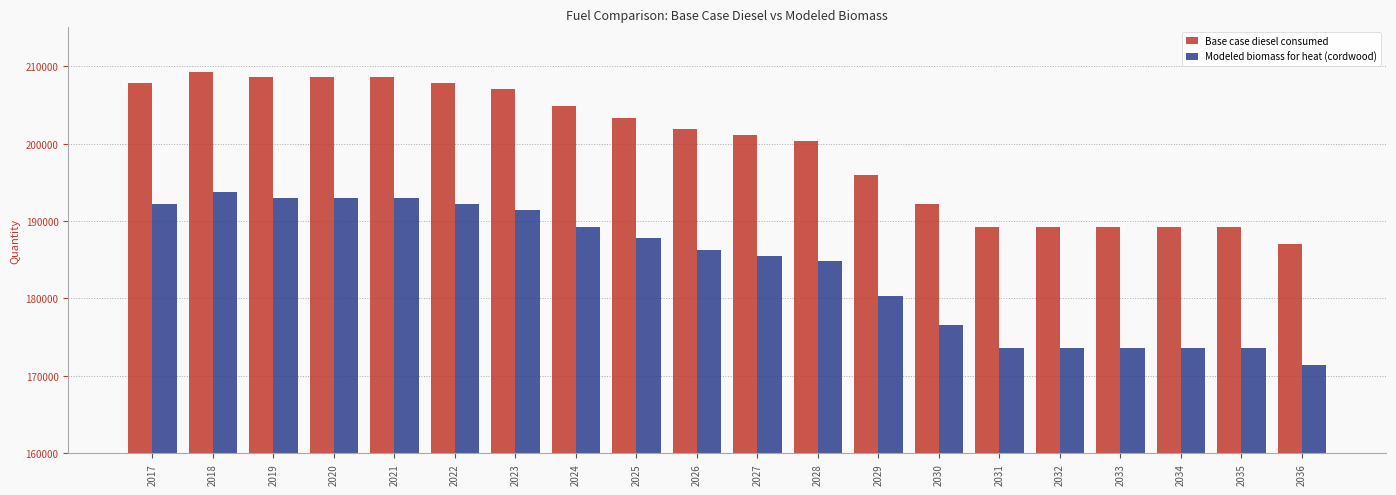

Where does the Modeled biomass for heat (cordwood) series first go above 186270?

2017